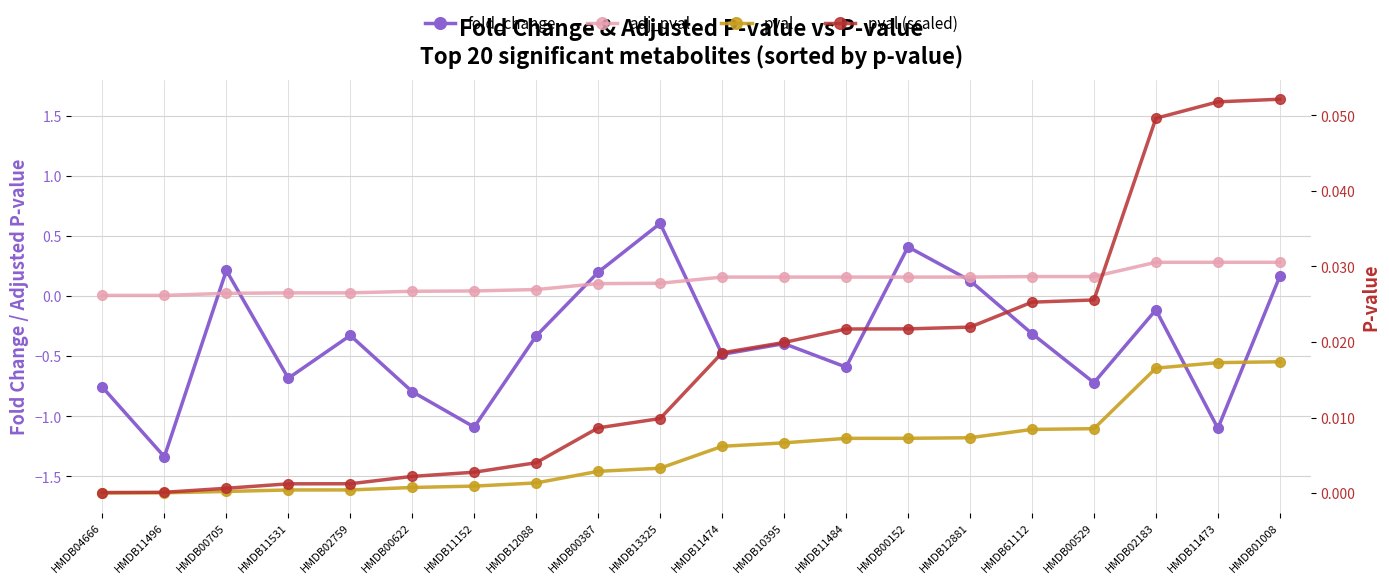

How many lines are shown in the chart?

4